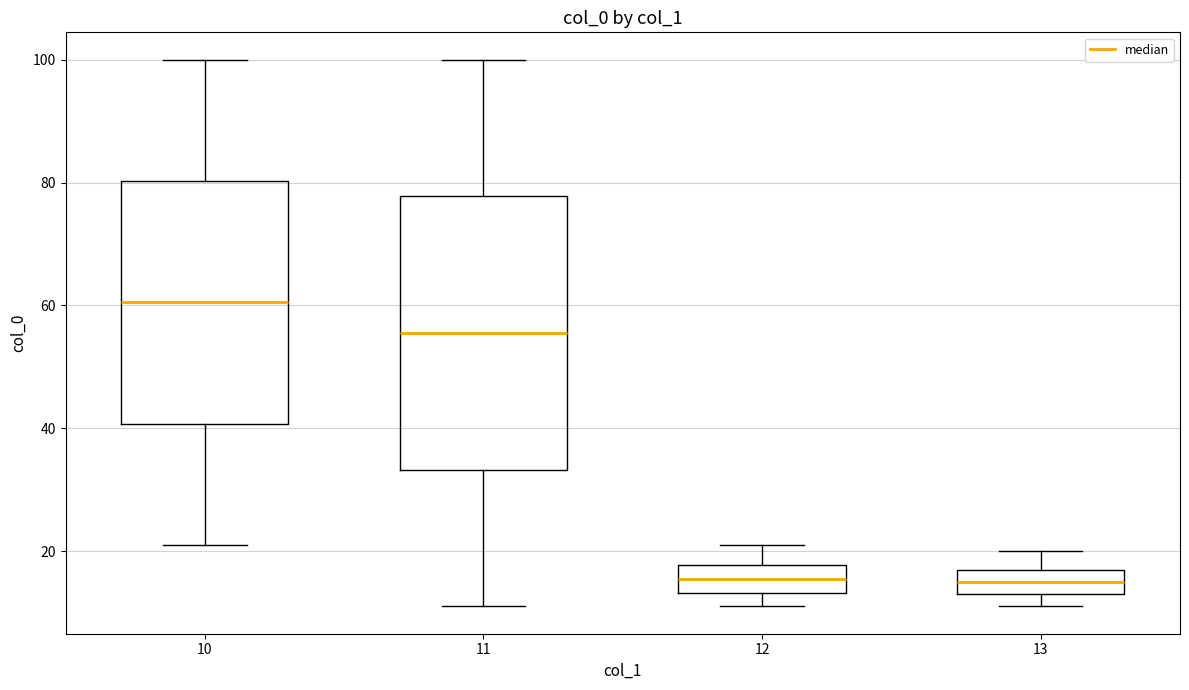

Where does the lower whisker of the box at x = 10 end on the y-axis? The values are not printed on the chart, so give them approximately, as read against the axis.

22